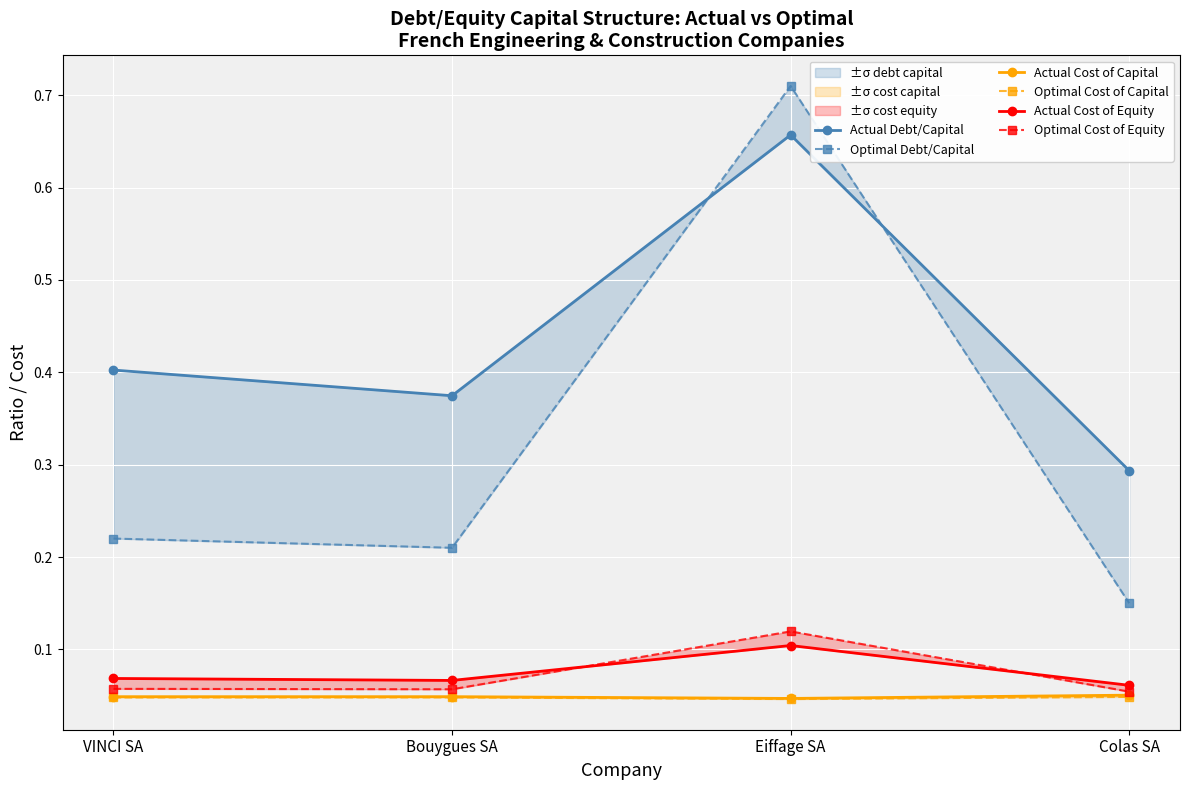

True or false: Actual Cost of Equity and Optimal Debt/Capital intersect in this chart.

False